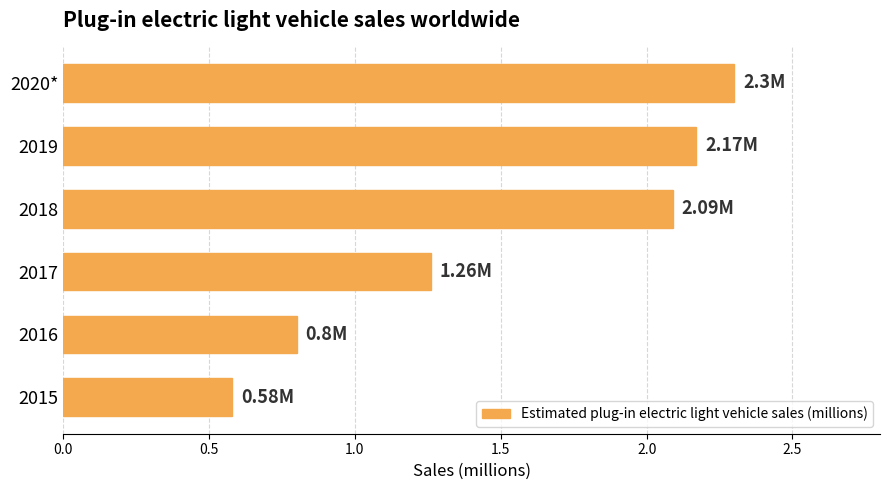

What is the change in value from 2016 to 2020*?

+1.5